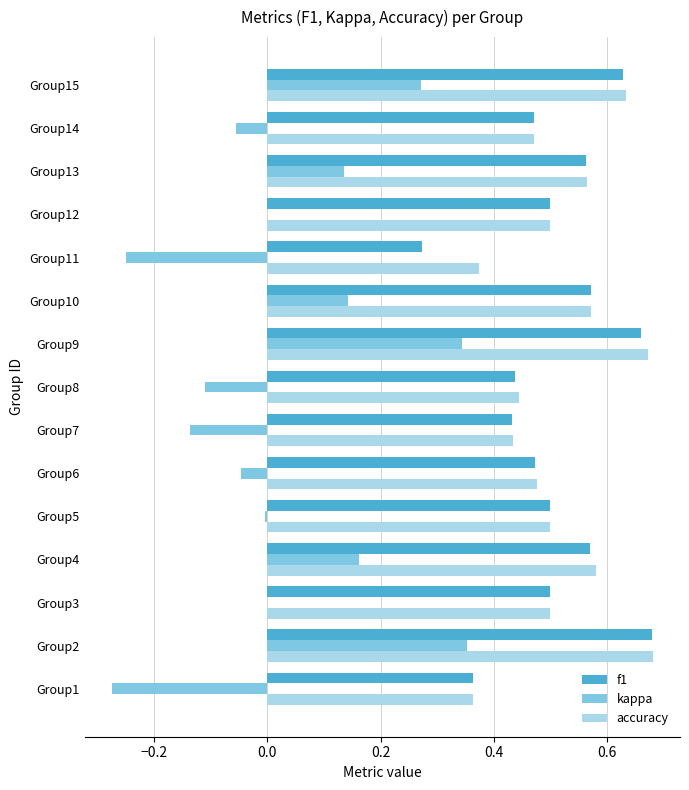

Which series has the largest range (max minus min)?

kappa